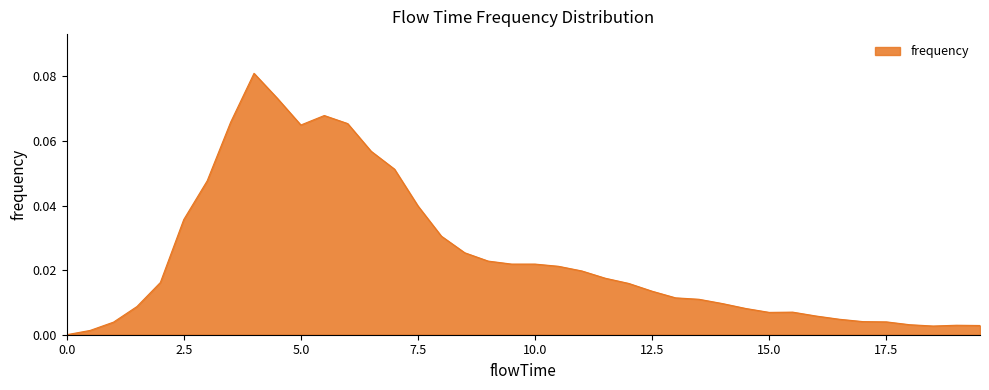

How many lines are shown in the chart?

1